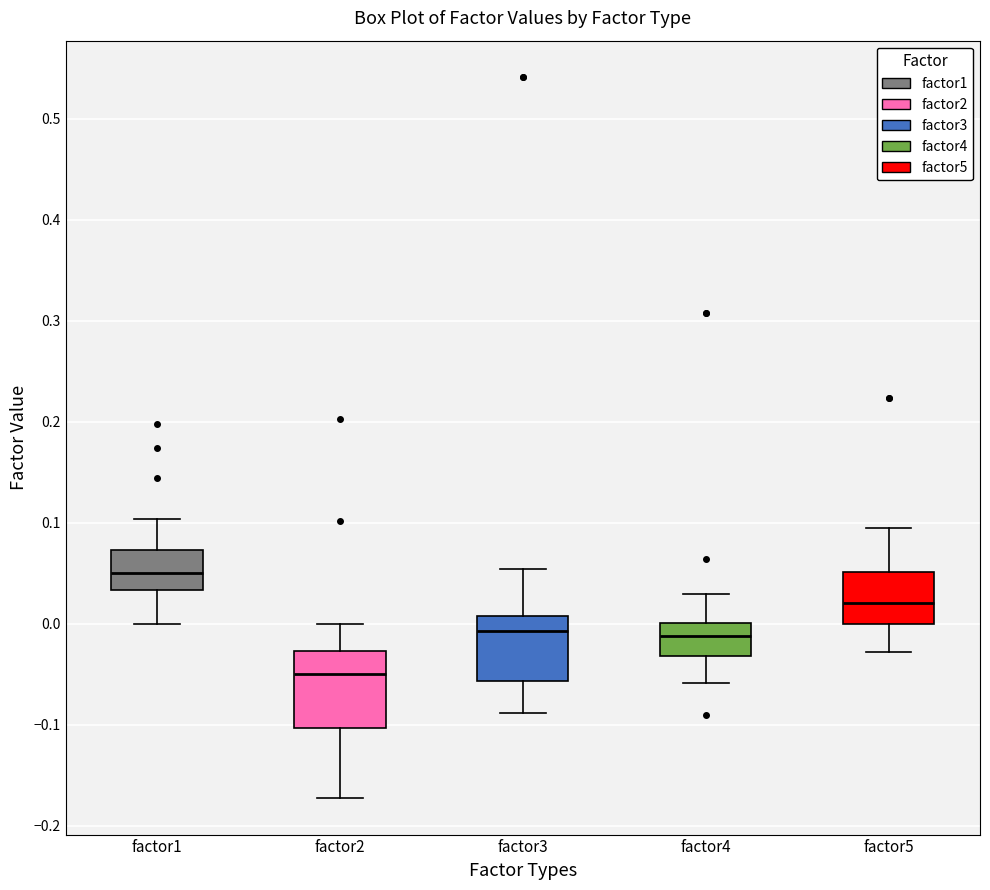

Reading left to right, transcribe this box plot: for each box, give where its median line is, the range the box spans, and where its two whiskers end, as read against the y-axis. The values are not printed on the chart, so give them approximately, as read against the axis.

factor1: median 0.05, box 0.03 to 0.07, whiskers 0.00 to 0.10
factor2: median -0.05, box -0.10 to -0.03, whiskers -0.17 to 0.00
factor3: median -0.01, box -0.06 to 0.01, whiskers -0.09 to 0.05
factor4: median -0.01, box -0.03 to 0.00, whiskers -0.06 to 0.03
factor5: median 0.02, box 0.00 to 0.05, whiskers -0.03 to 0.09